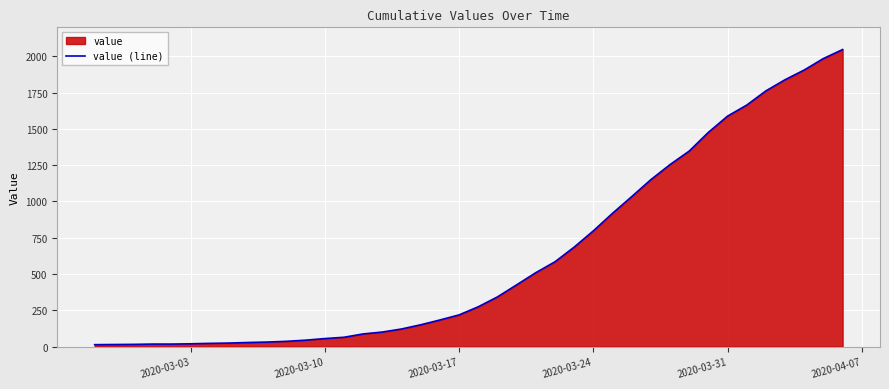

True or false: there are more than 2 points higher than both neighbors.

False